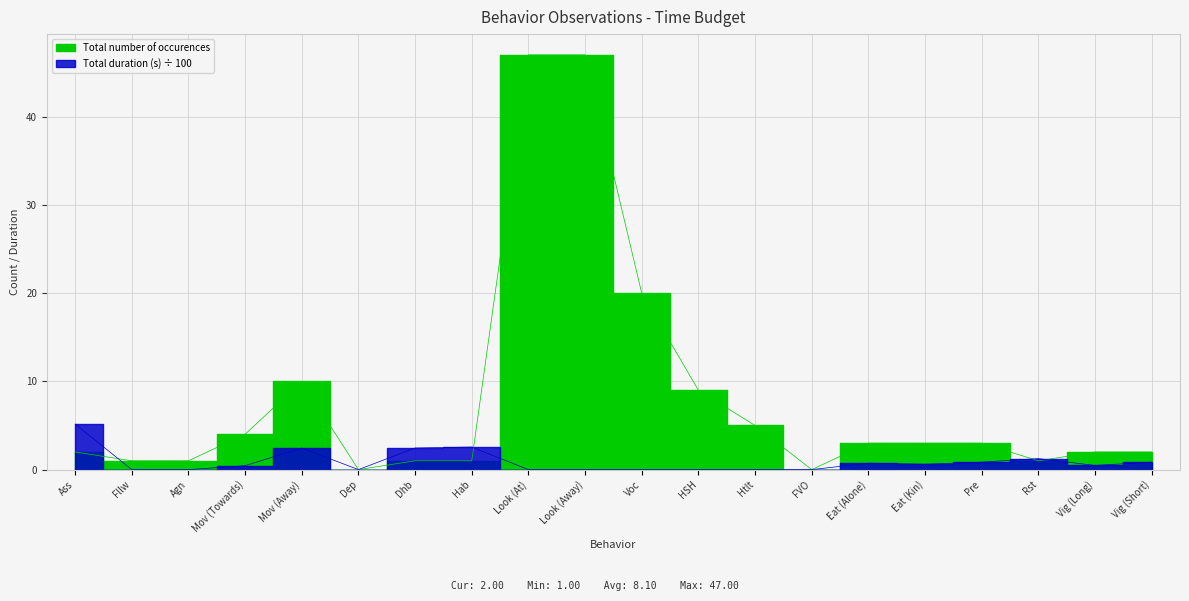

The value of Total duration (s) at Agn is 0.0. True or false?

True